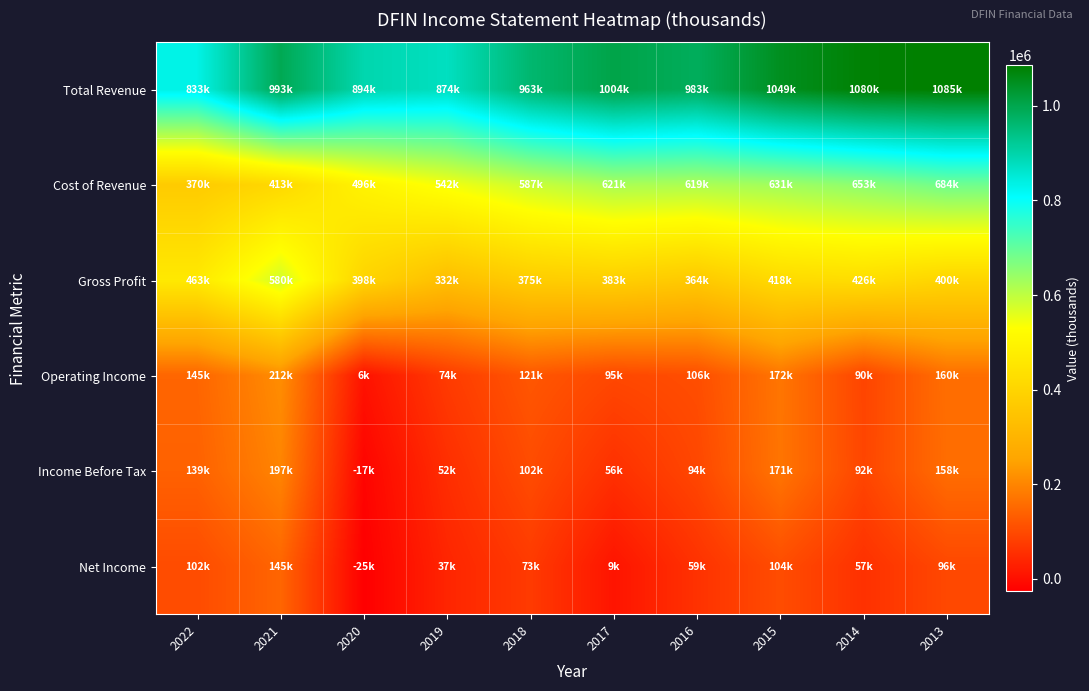

Reading left to right, what are all the values shown in this chart?

Total Revenue: 2022=833600	2021=993300	2020=894500	2019=874700	2018=963000	2017=1004900	2016=983500	2015=1049500	2014=1080100	2013=1085400
Cost of Revenue: 2022=370200	2021=413100	2020=496000	2019=542400	2018=587300	2017=621400	2016=619000	2015=631500	2014=653300	2013=684800
Gross Profit: 2022=463400	2021=580200	2020=398500	2019=332300	2018=375700	2017=383500	2016=364500	2015=418000	2014=426800	2013=400600
Operating Income: 2022=145800	2021=212500	2020=6300	2019=74400	2018=121100	2017=95700	2016=106000	2015=172700	2014=90800	2013=160800
Income Before Tax: 2022=139300	2021=197800	2020=-17500	2019=52100	2018=102700	2017=56200	2016=94300	2015=171700	2014=92400	2013=158900
Net Income: 2022=102500	2021=145900	2020=-25900	2019=37600	2018=73600	2017=9700	2016=59100	2015=104300	2014=57400	2013=96300